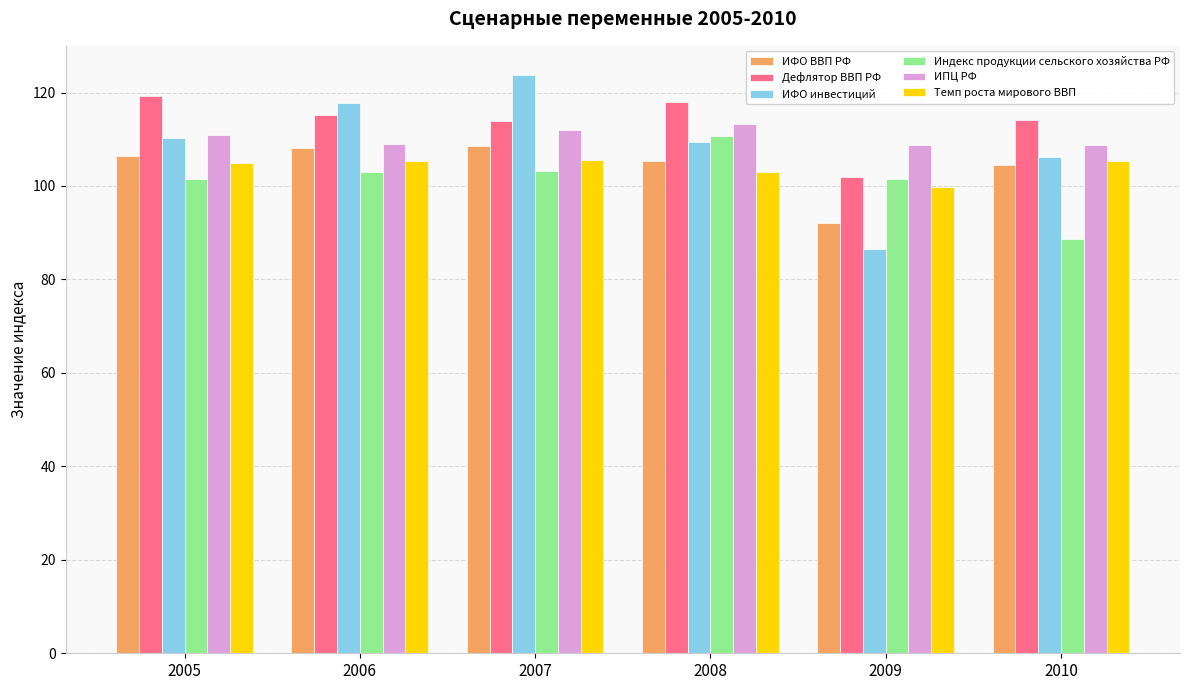

True or false: Темп роста мирового ВВП has a value of 40.8 at 2008.

False